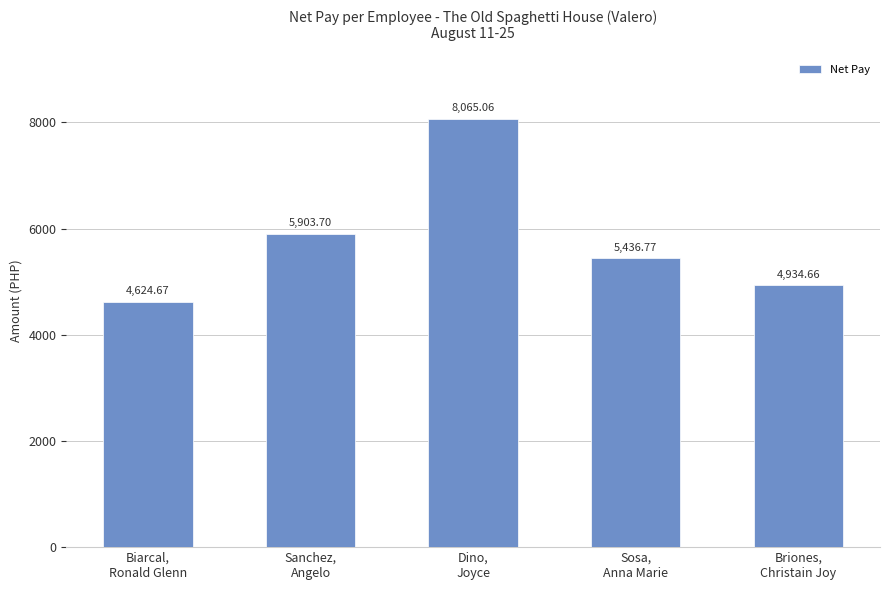

What is the ratio of the value at Biarcal,
Ronald Glenn to the value at Briones,
Christain Joy?

0.9